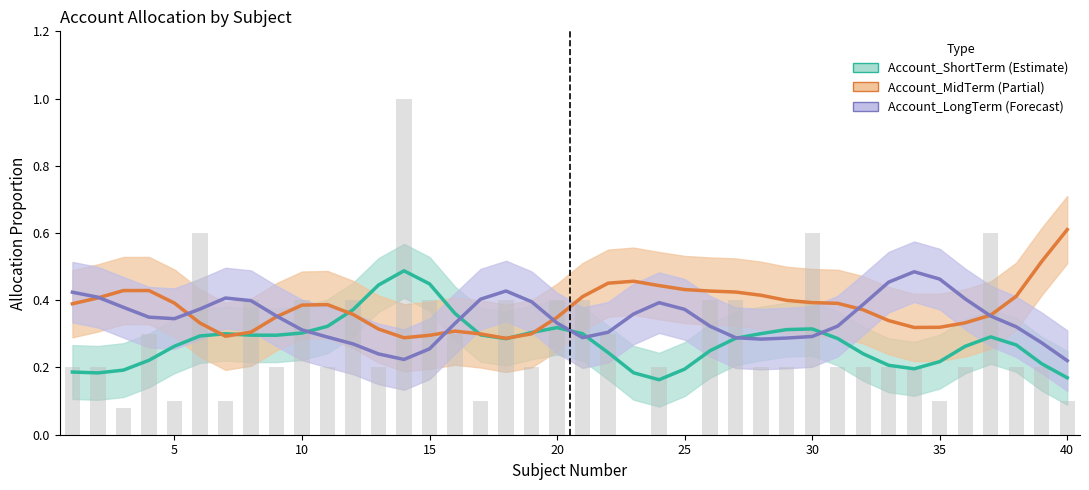

What is the sum of all Account_LongTerm values?

13.8